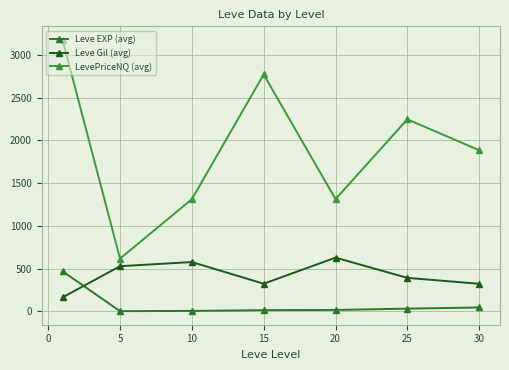

How many data points does each series have?

7